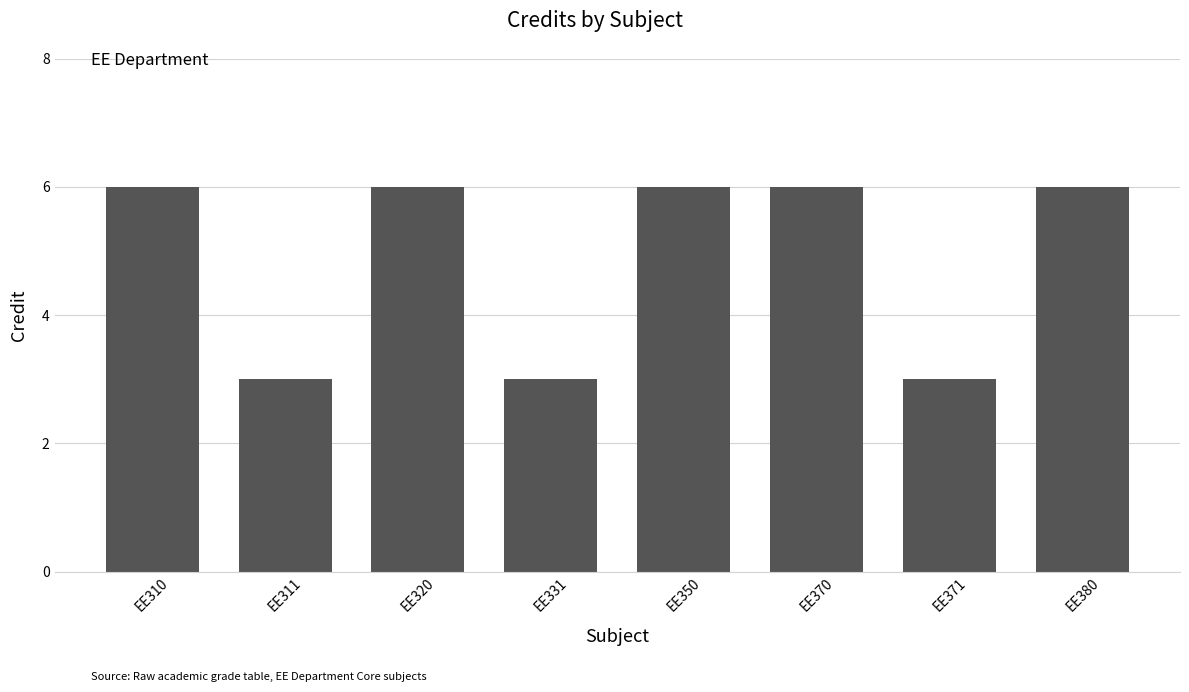

What is the value of the 2nd bar from the left?

3